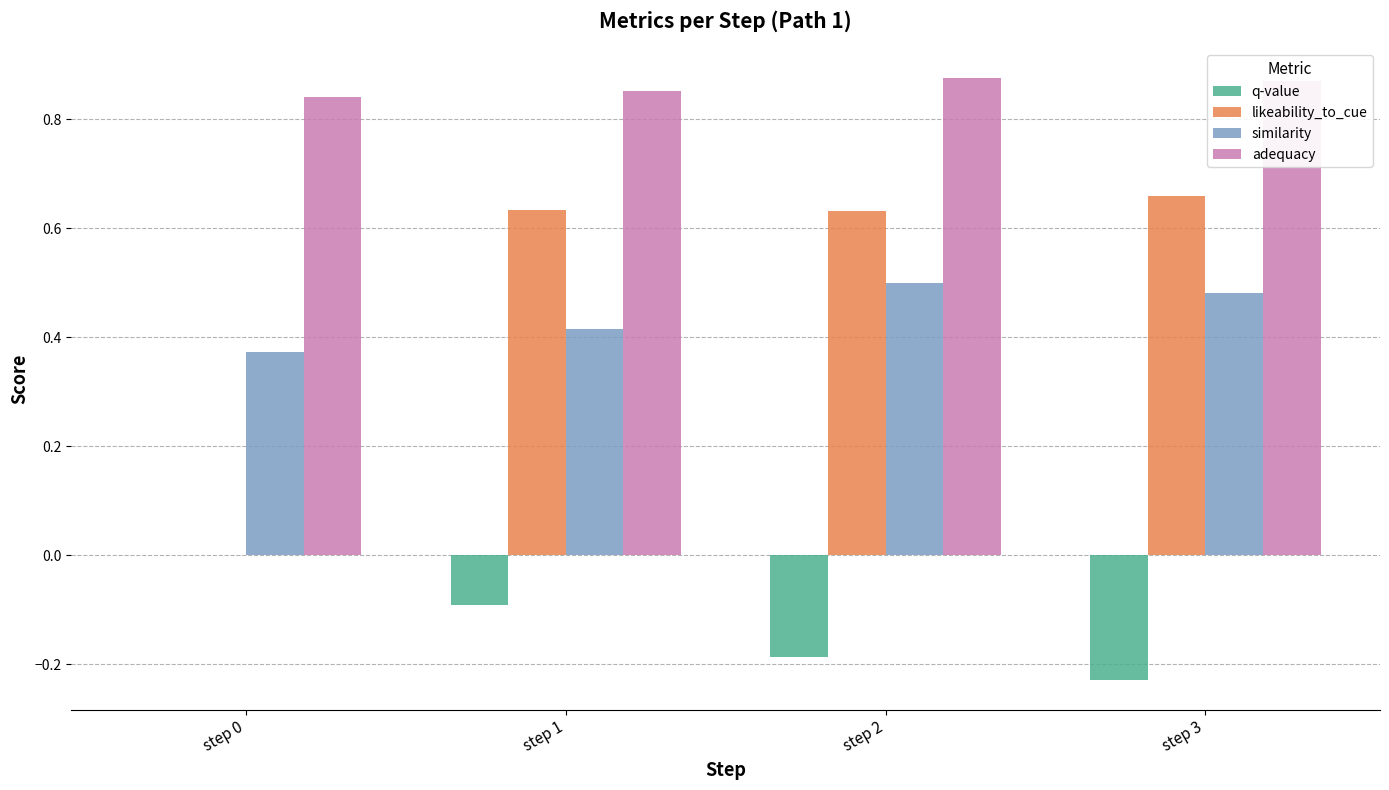

The likeability_to_cue series shows 1.0 at step 3. True or false?

False